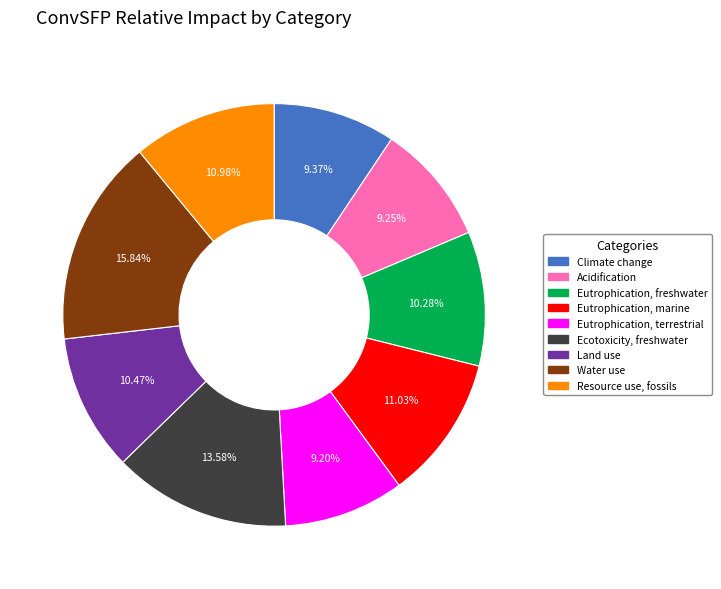

Which slice is the largest?

Water use